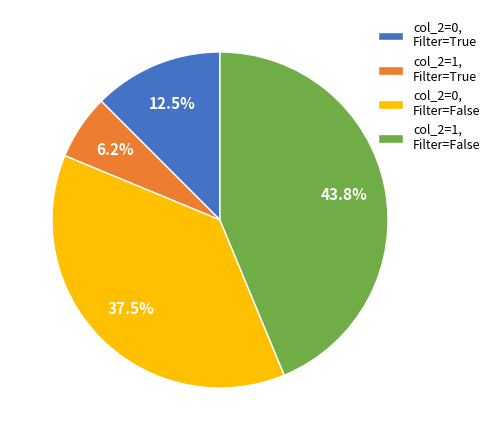

Rank the categories by value from lowest to highest.

col_2=1, Filter=True, col_2=0, Filter=True, col_2=0, Filter=False, col_2=1, Filter=False